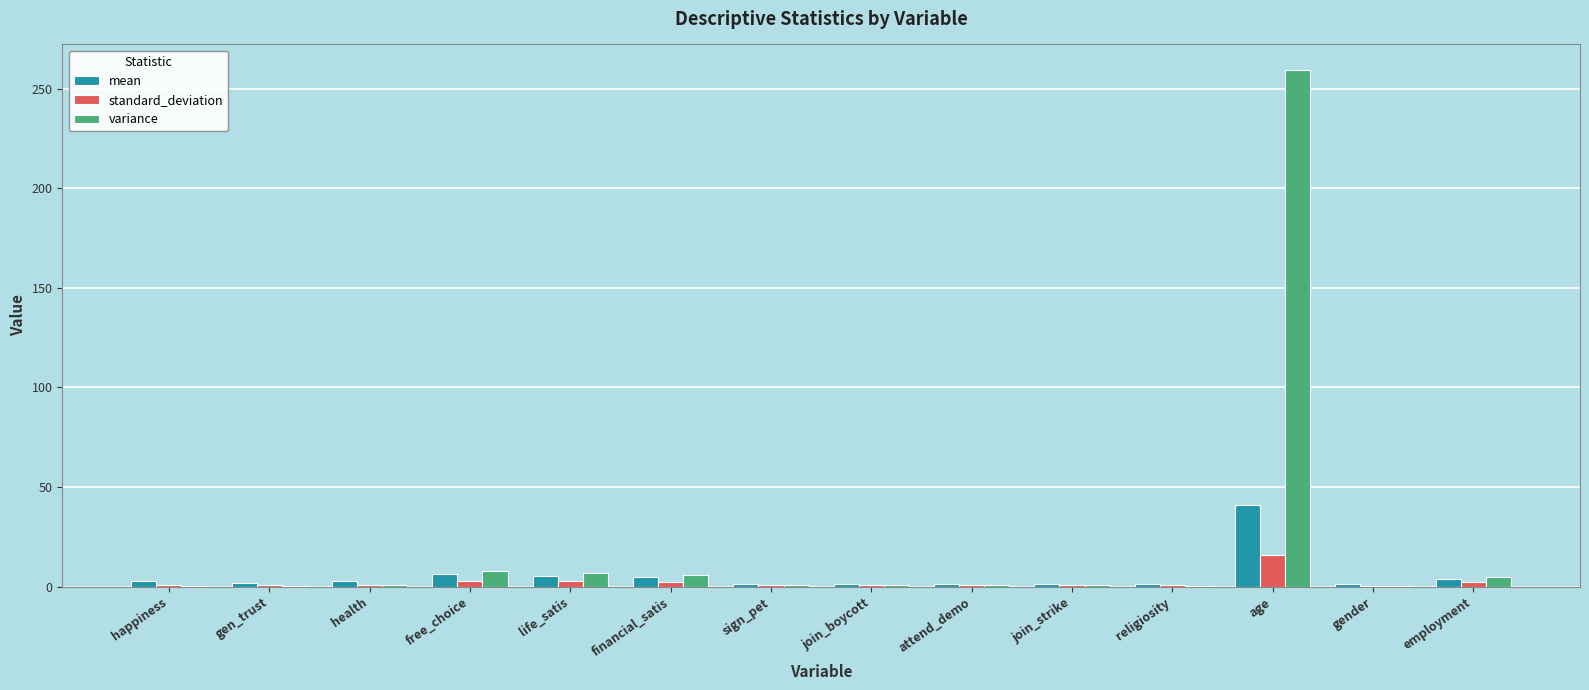

Does the chart contain stacked bars?

No